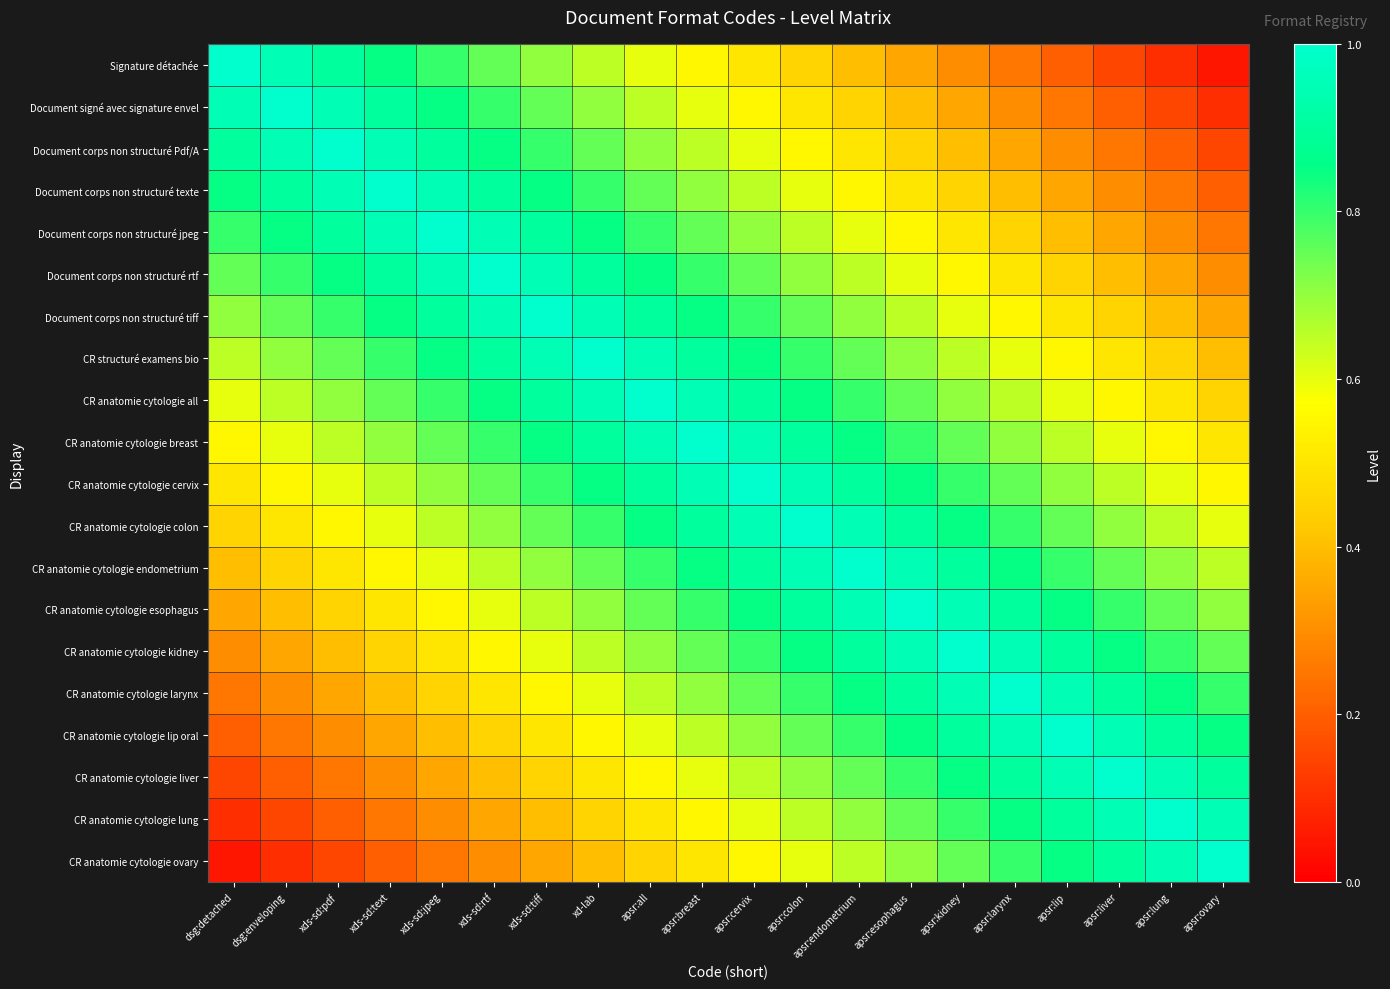

Rank the series by their maximum value, from highest to lowest.

Signature détachée, Document signé avec signature envel, Document corps non structuré Pdf/A, Document corps non structuré texte, Document corps non structuré jpeg, Document corps non structuré rtf, Document corps non structuré tiff, CR structuré examens bio, CR anatomie cytologie all, CR anatomie cytologie breast, CR anatomie cytologie cervix, CR anatomie cytologie colon, CR anatomie cytologie endometrium, CR anatomie cytologie esophagus, CR anatomie cytologie kidney, CR anatomie cytologie larynx, CR anatomie cytologie lip oral, CR anatomie cytologie liver, CR anatomie cytologie lung, CR anatomie cytologie ovary